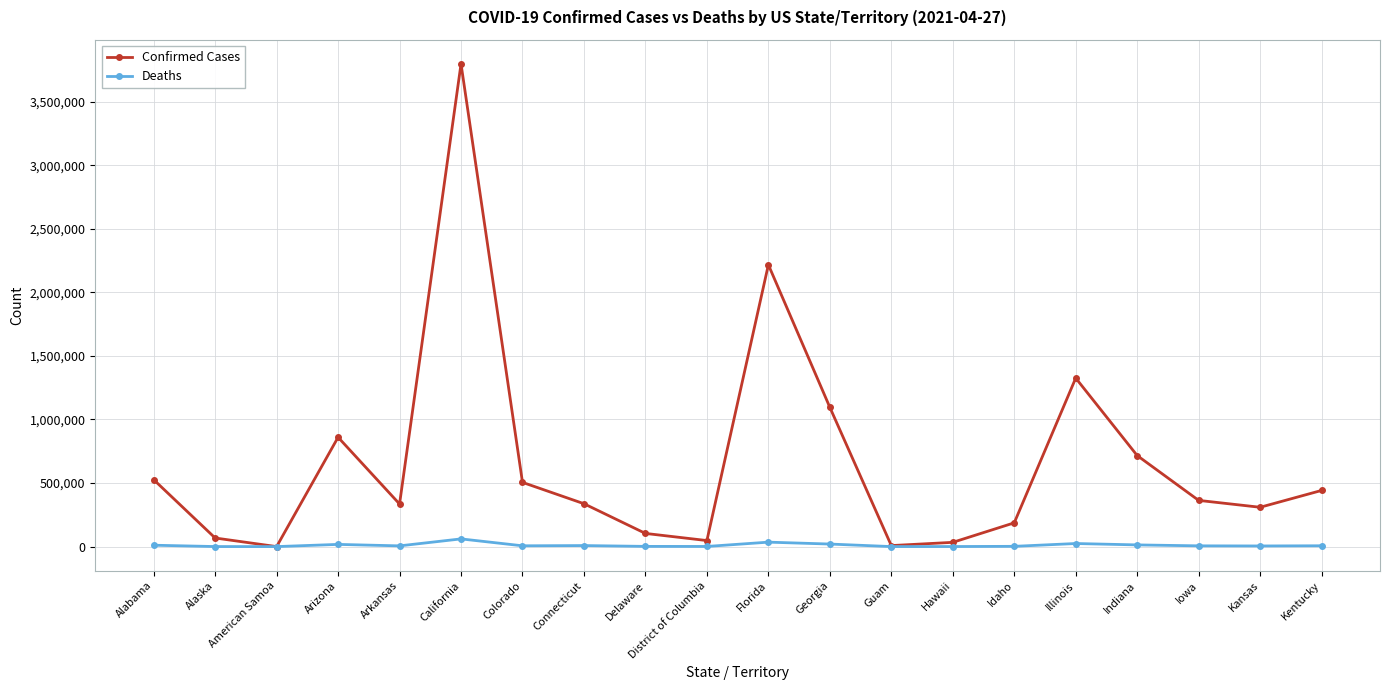

List the series in order of their overall mean, highest first.

Confirmed Cases, Deaths